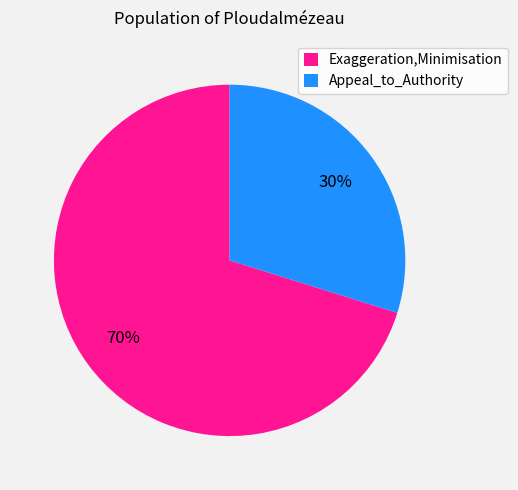

Is the sum of Exaggeration,Minimisation and Appeal_to_Authority greater than half?

Yes